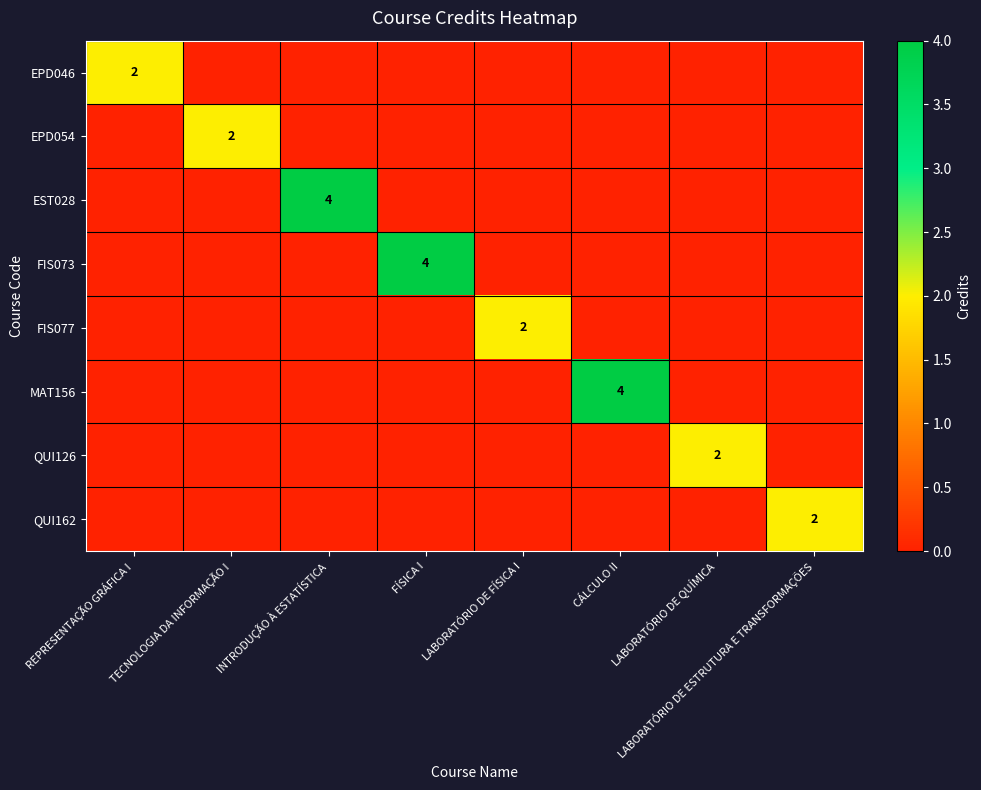

The value of MAT156 at CÁLCULO II is 2. True or false?

False